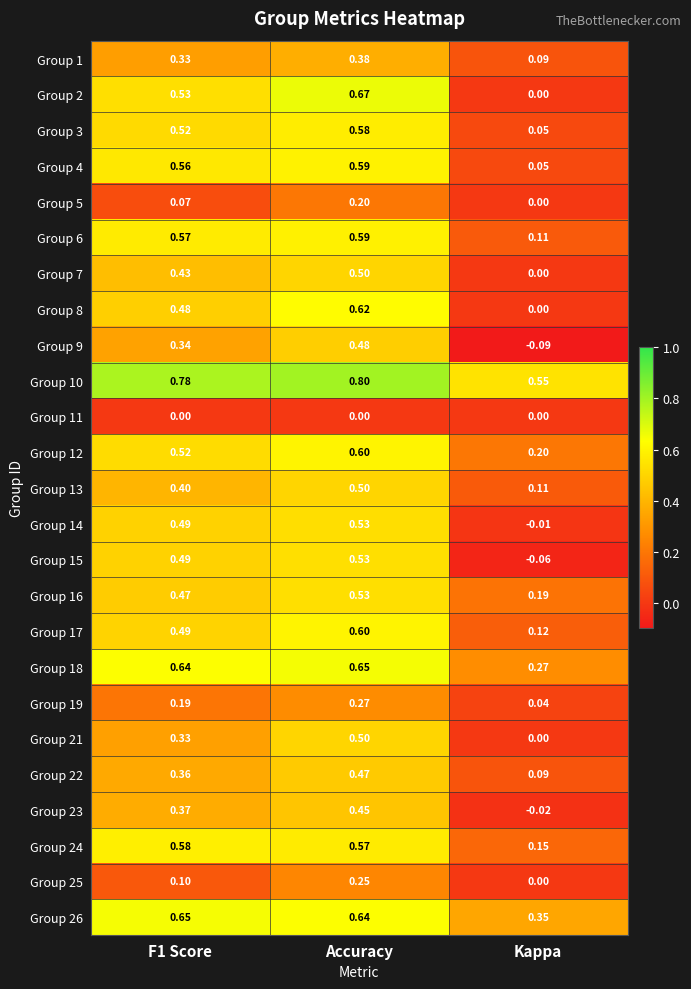

Which category has the lowest value across all series?

Kappa